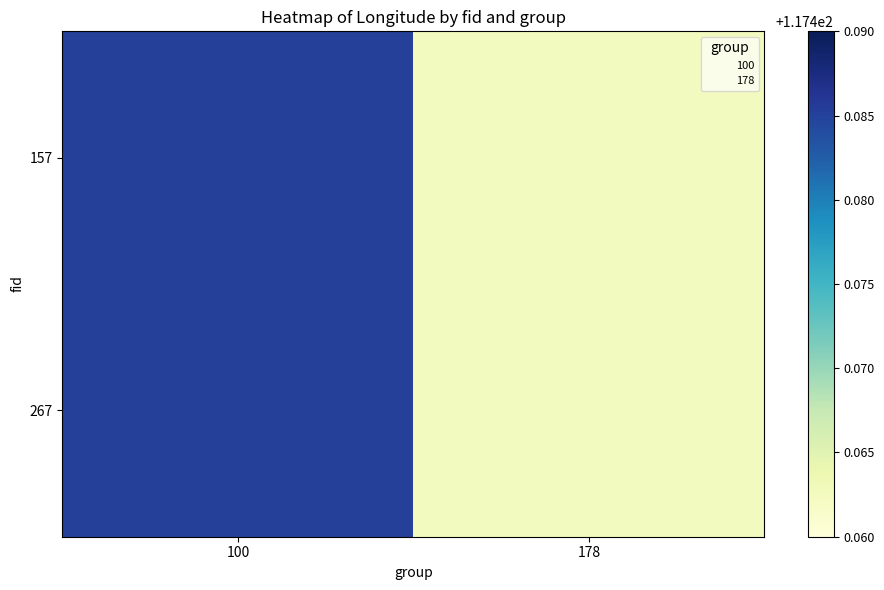

At which category is the sum across all series the highest?

100